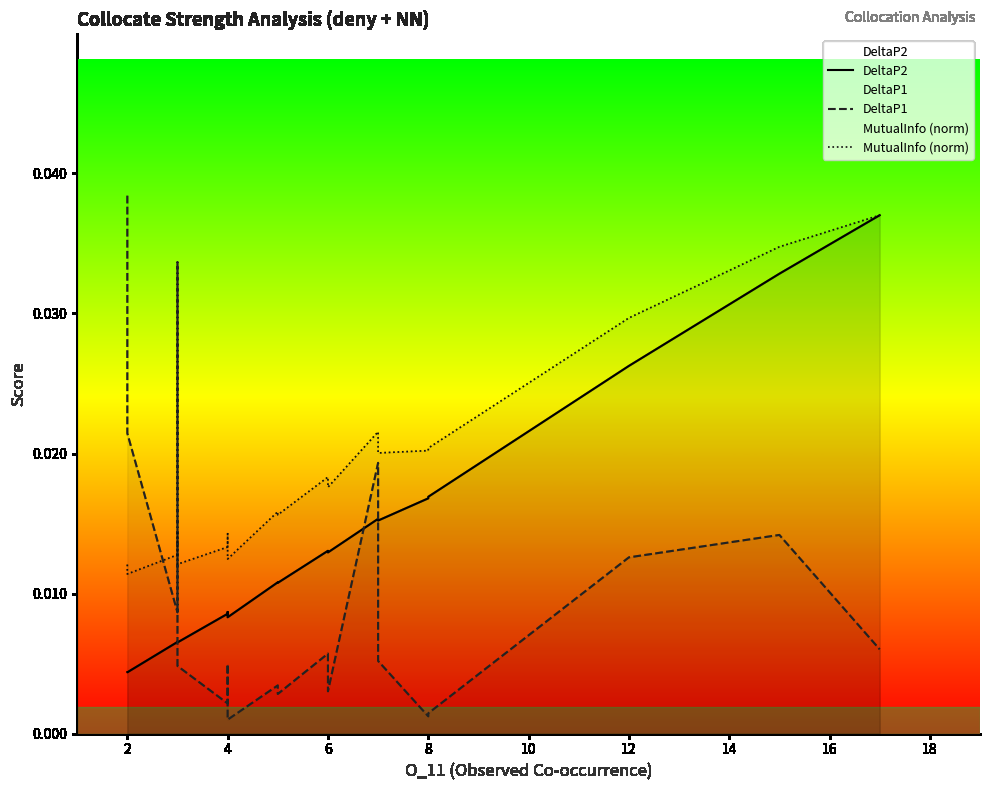

What are all the series names shown in the legend?

DeltaP2, DeltaP1, MutualInfo (norm)